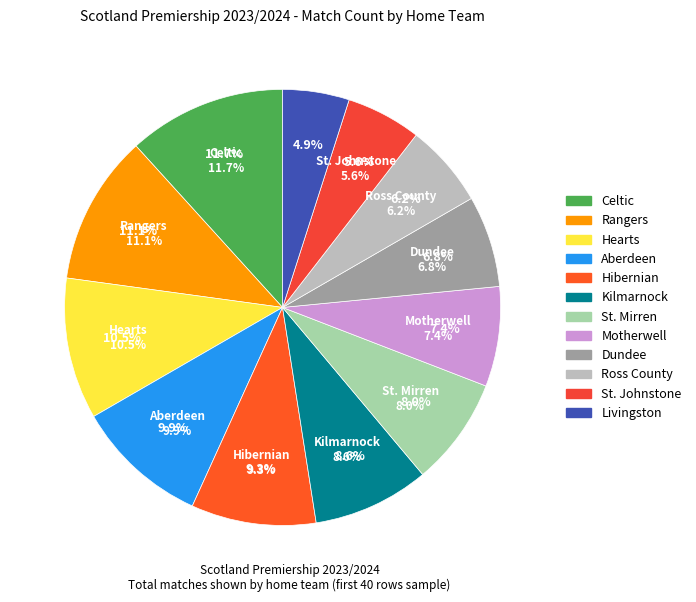

Count the number of slices in the pie.

12